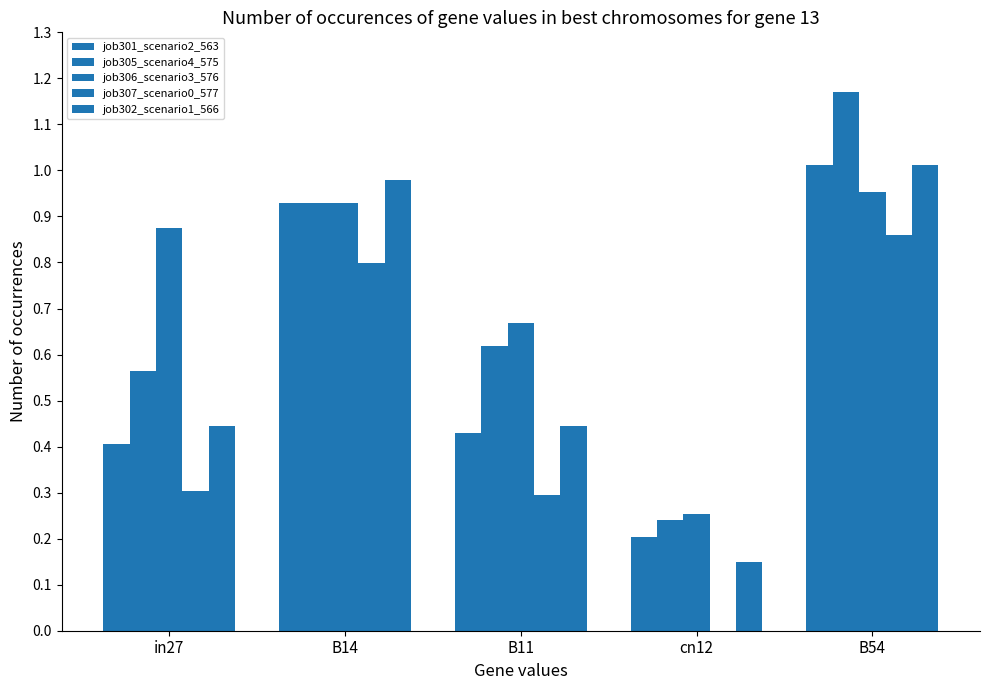

Rank the categories by job305_scenario4_575 value from highest to lowest.

B54, B14, B11, in27, cn12